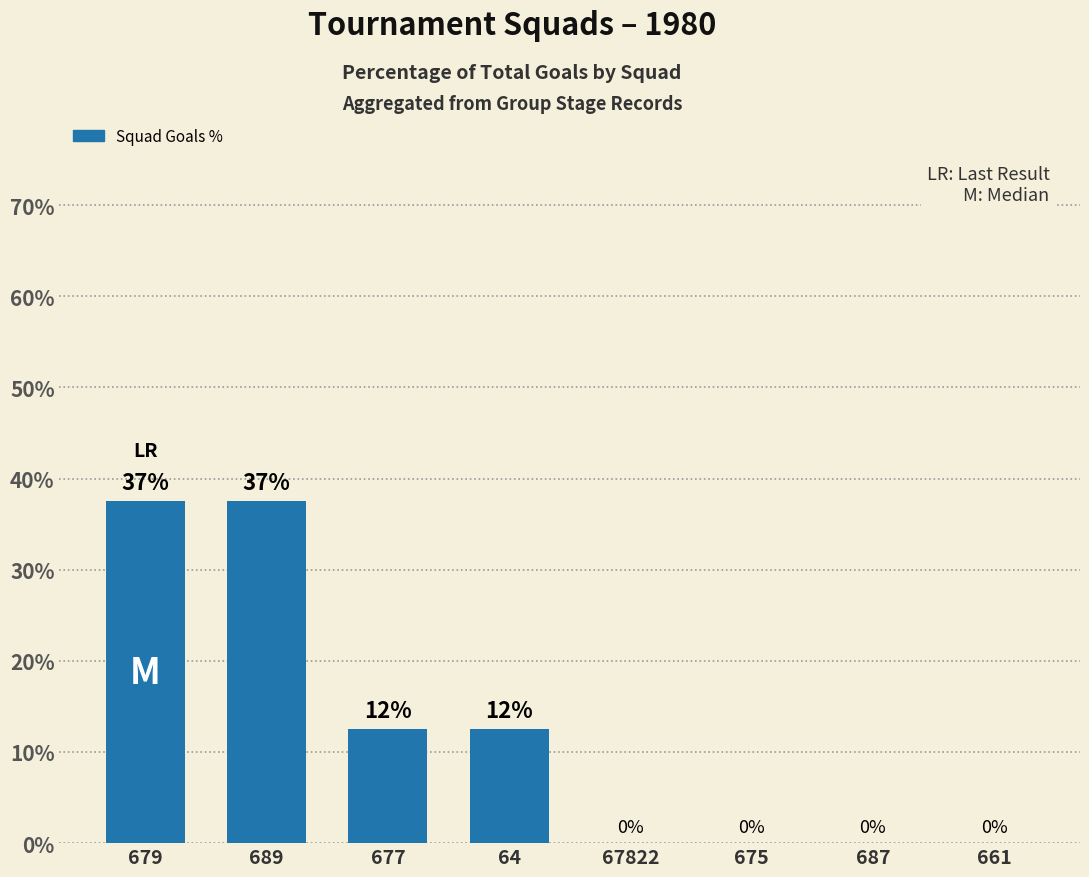

Does the chart contain stacked bars?

No